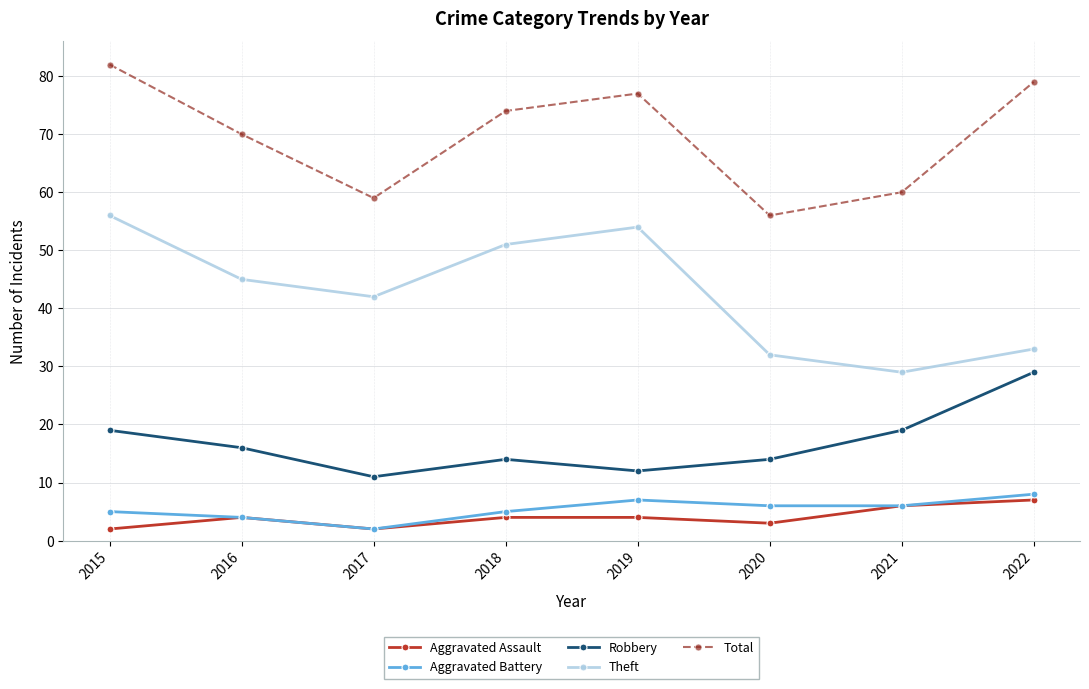

At 2015, list the series in order from smallest to largest.

Aggravated Assault, Aggravated Battery, Robbery, Theft, Total